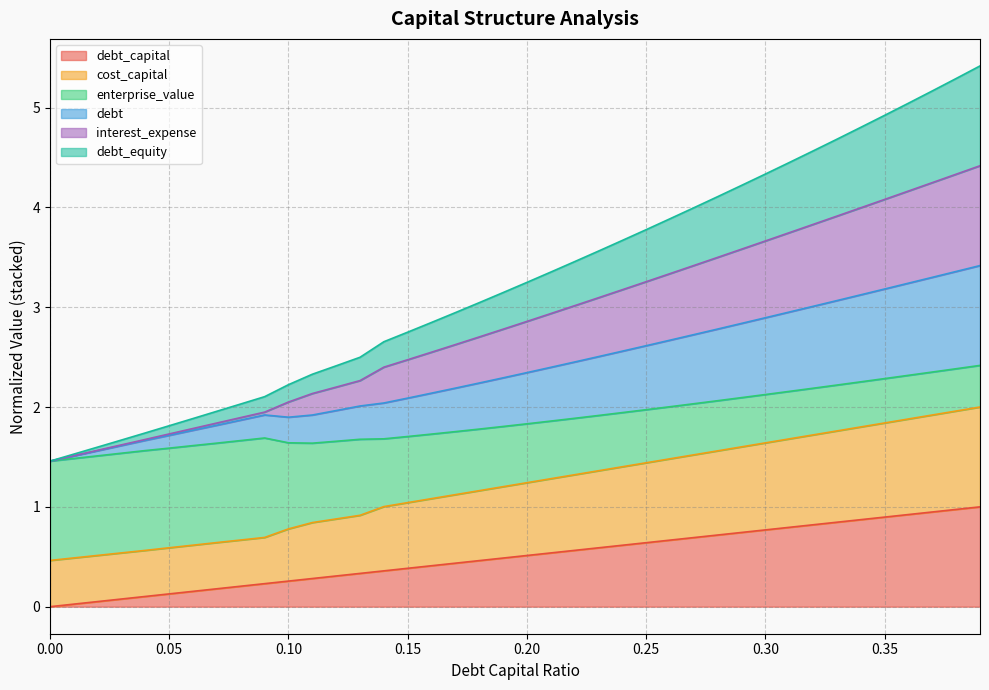

What is the total value across all series at 0.25?

3.8